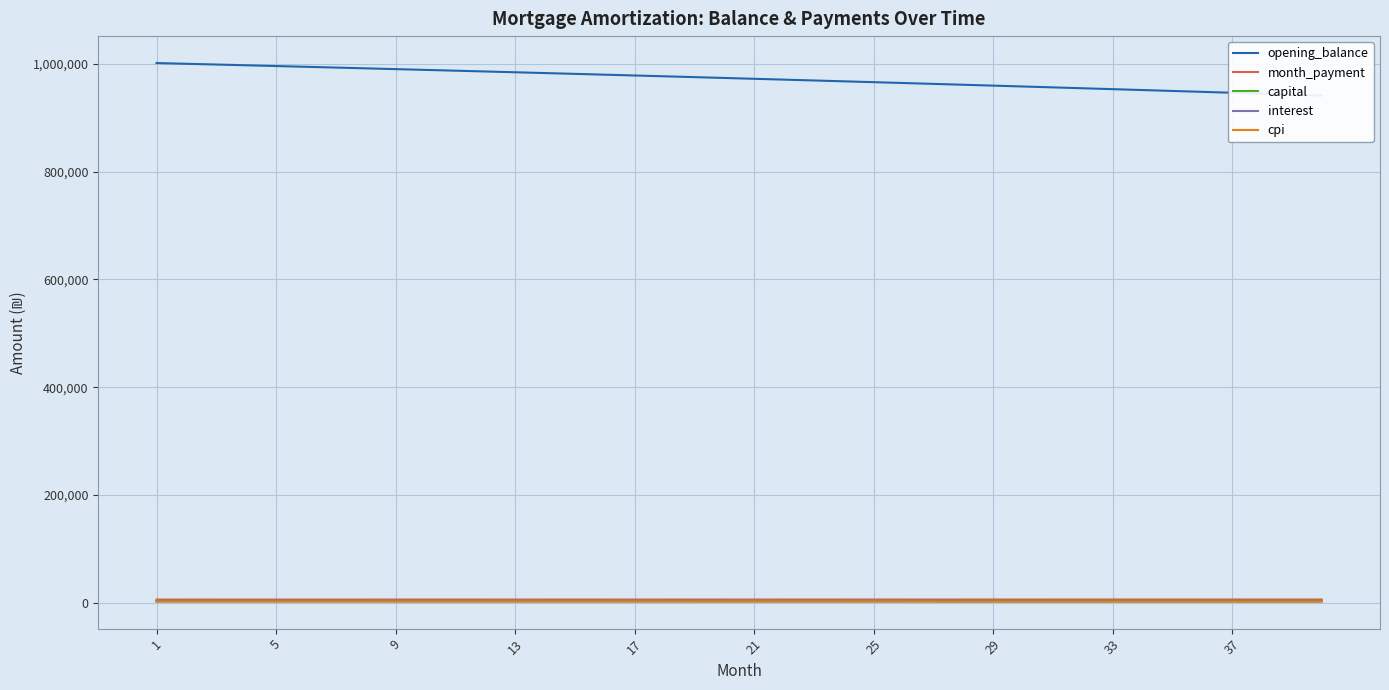

What value does the capital series have at 29?

3380.0